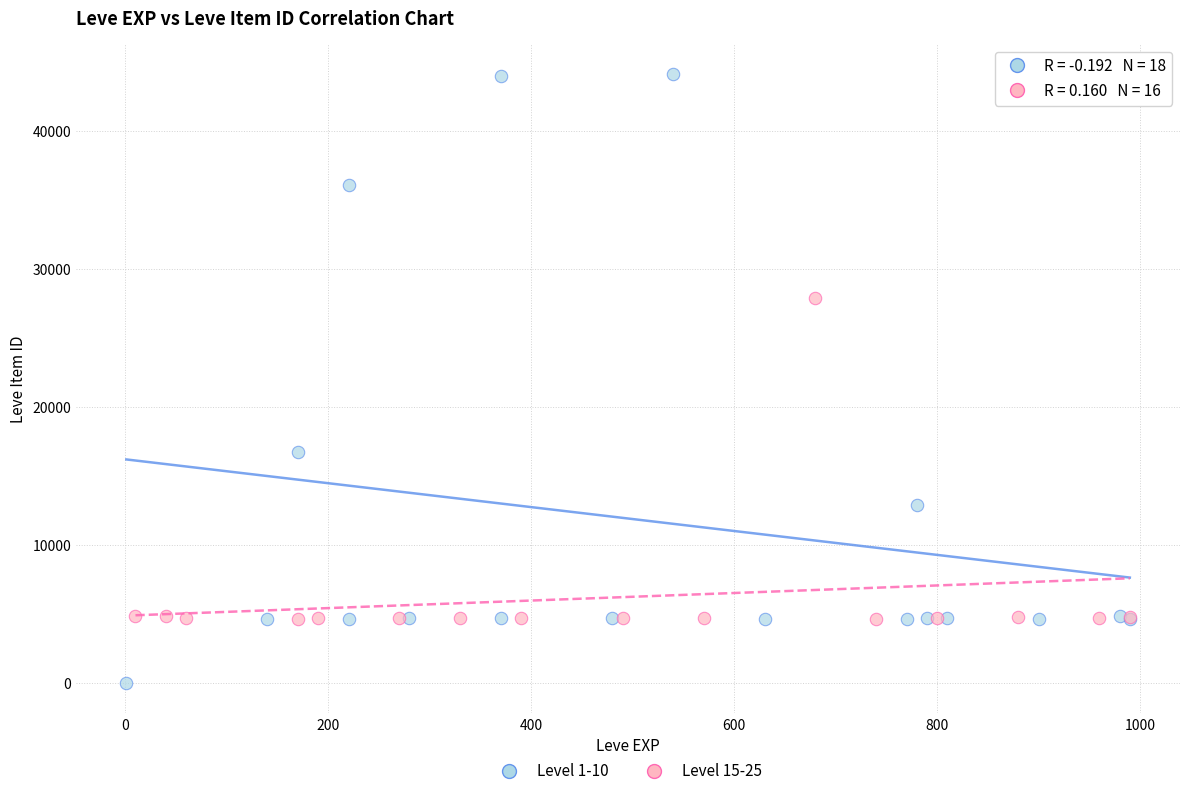

Which series reaches the minimum Y coordinate?

Level 1-10